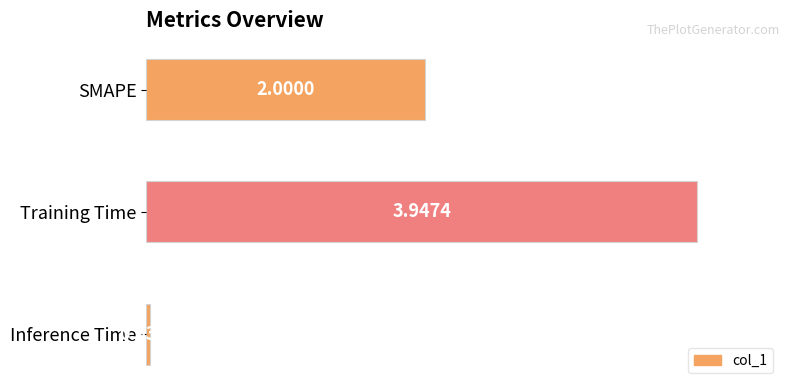

What is the difference between the values at SMAPE and Inference Time?

2.0